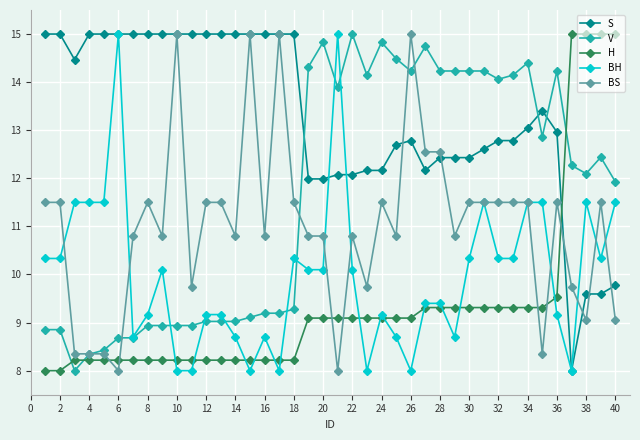

True or false: BS and V intersect in this chart.

True